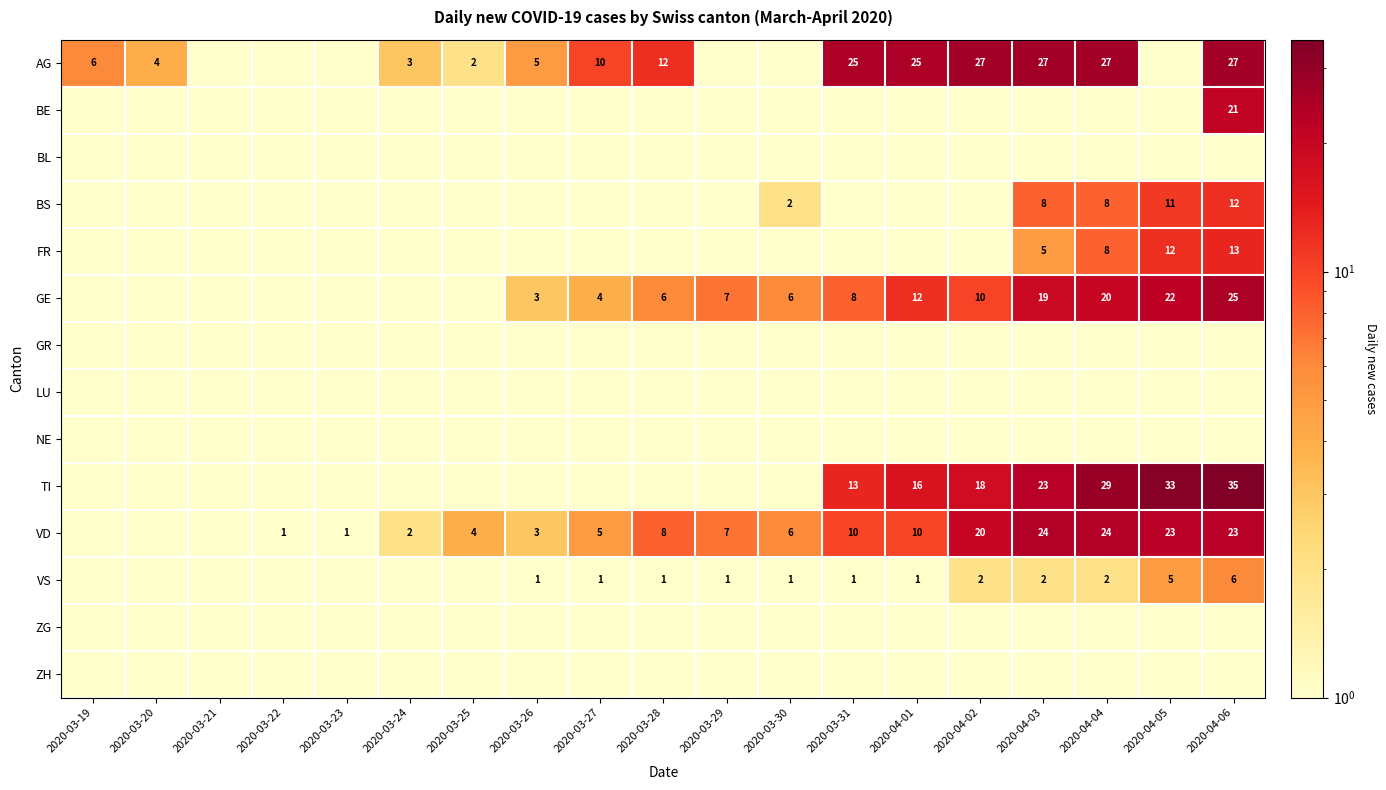

The value of TI at 2020-04-04 is 40. True or false?

False